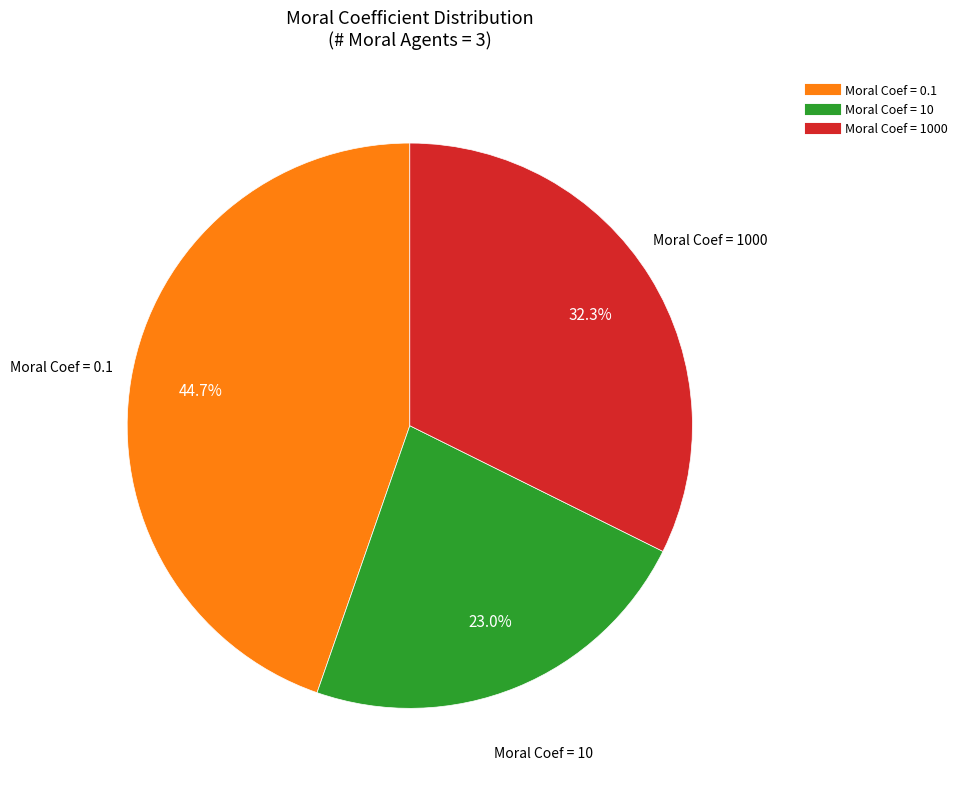

Is there any slice that represents more than half of the pie?

No